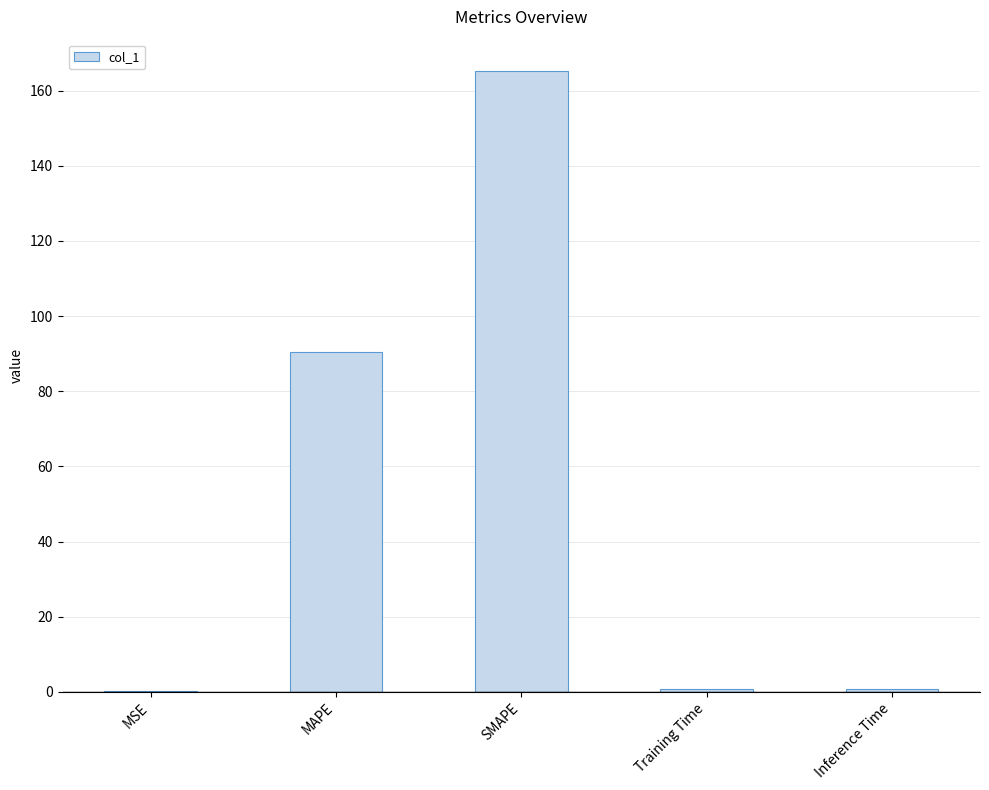

What is the approximate value at MAPE?

90.5